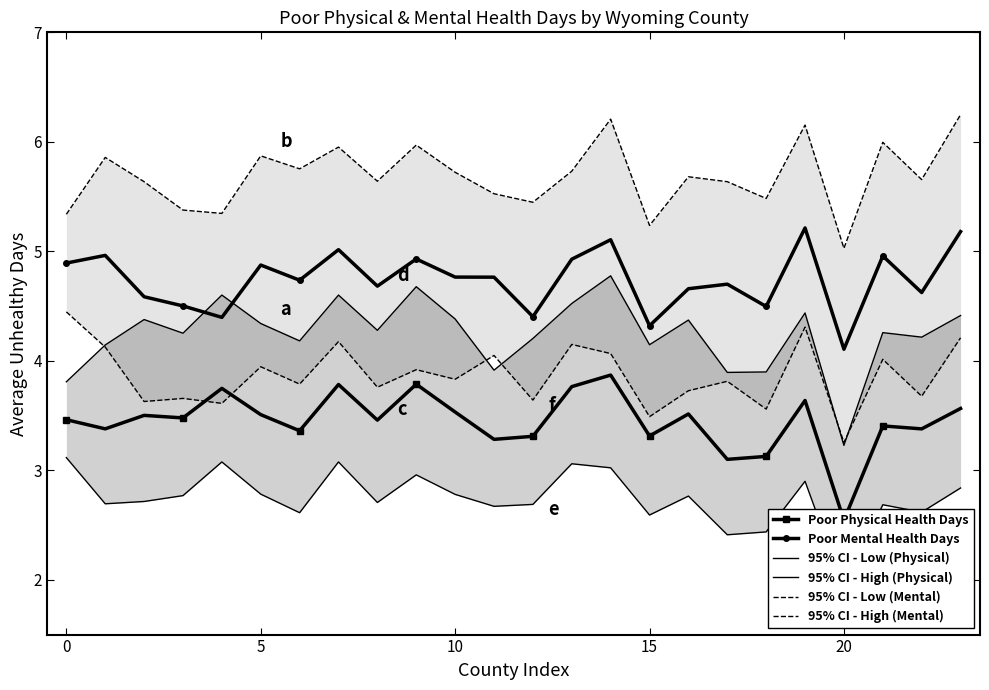

Is this an area chart (filled region under the line)?

No